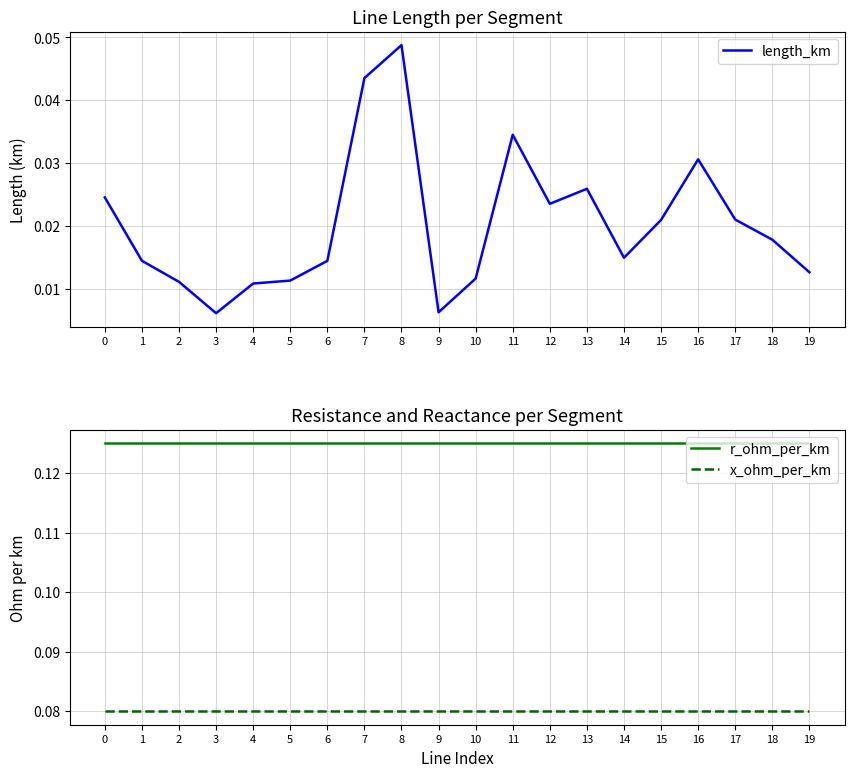

What is the greatest value displayed?

0.1